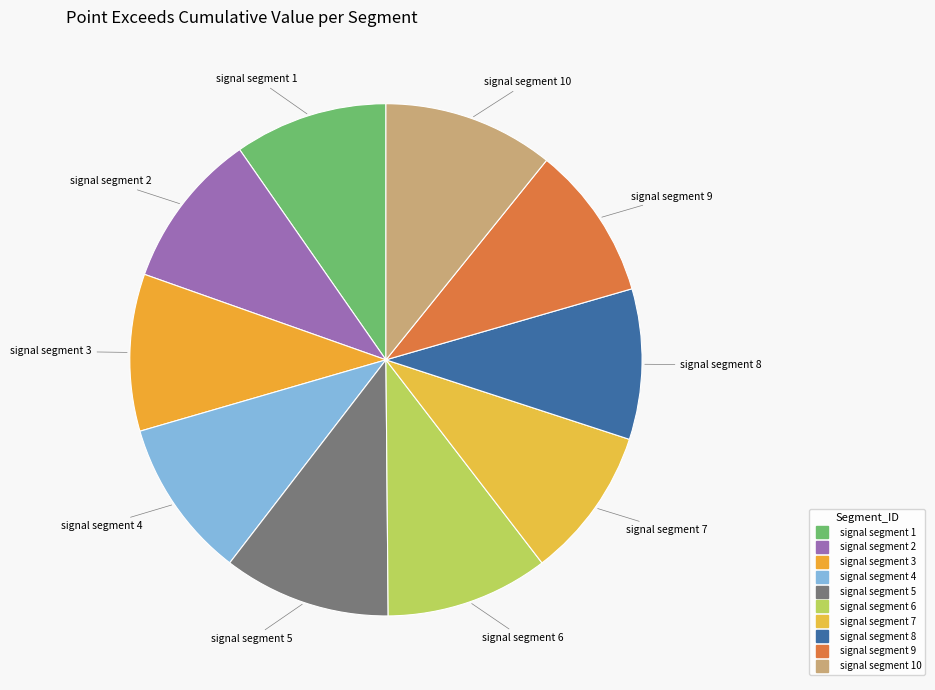

To the nearest percent, what is the average slice percentage?

10%